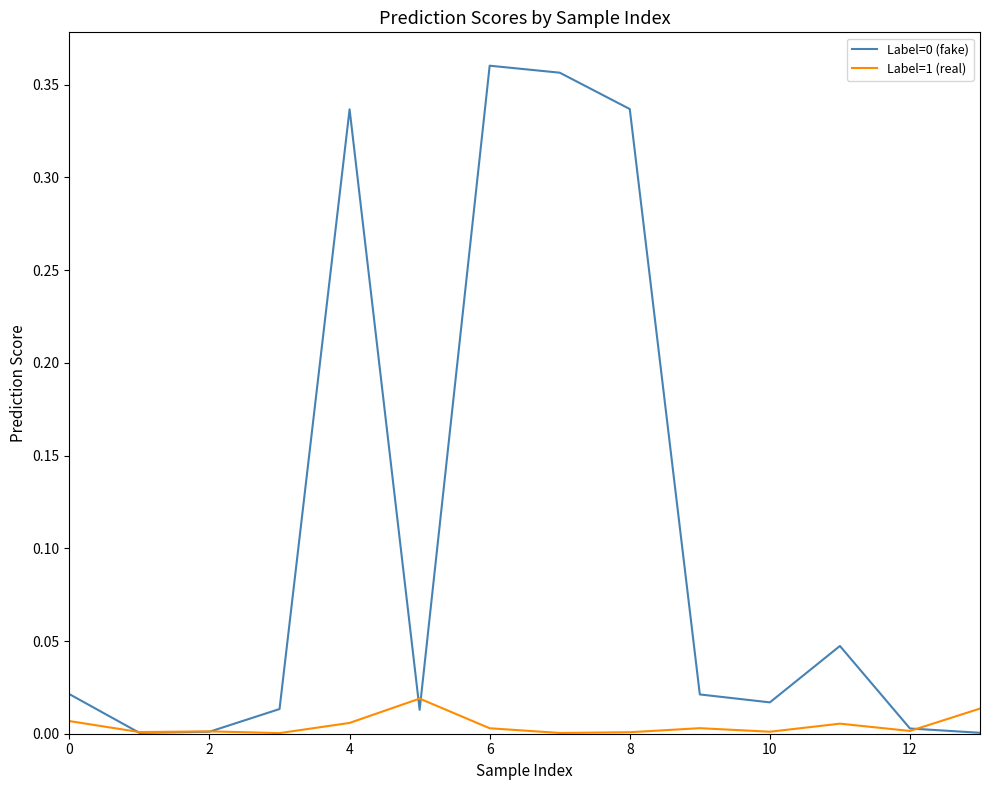

What is the average value of the Label=0 (fake) series?

0.1